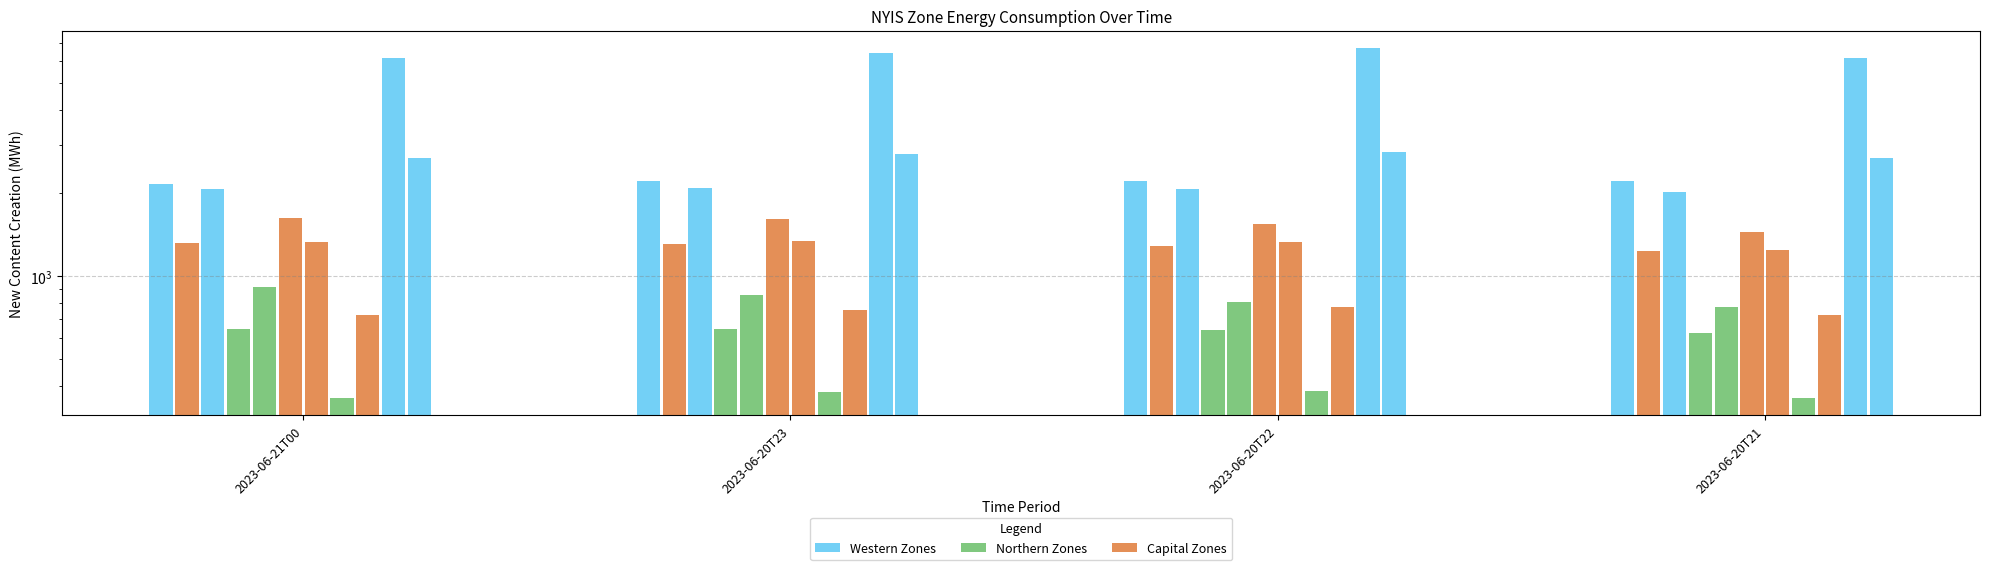

What is the label of the 3rd bar from the right?

2023-06-20T23